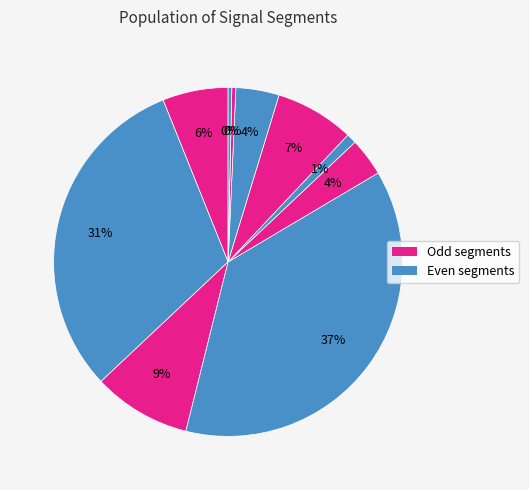

How many slices are in this pie chart?

10